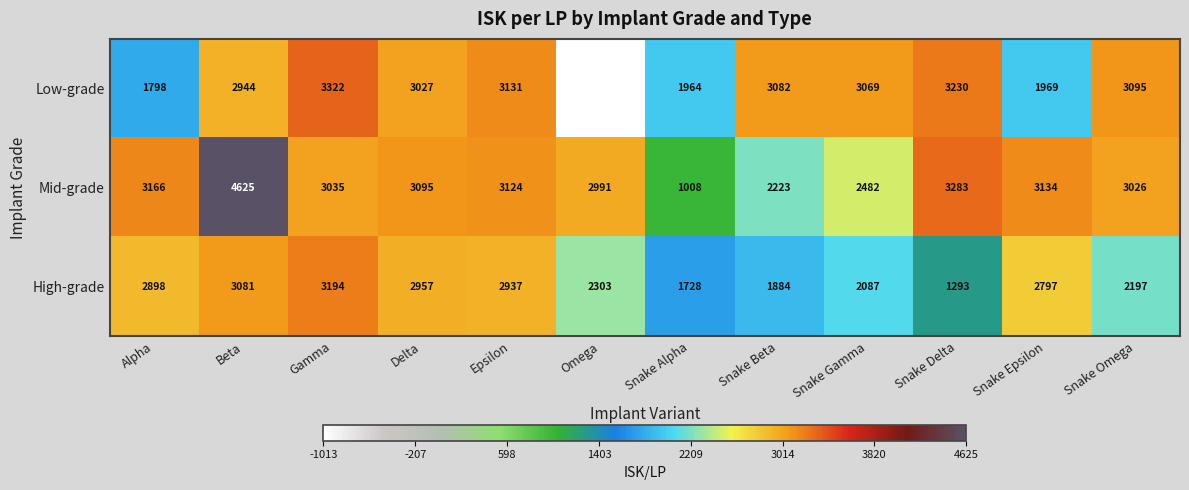

Read the Mid-grade value at Snake Delta, to the nearest 100.

3300